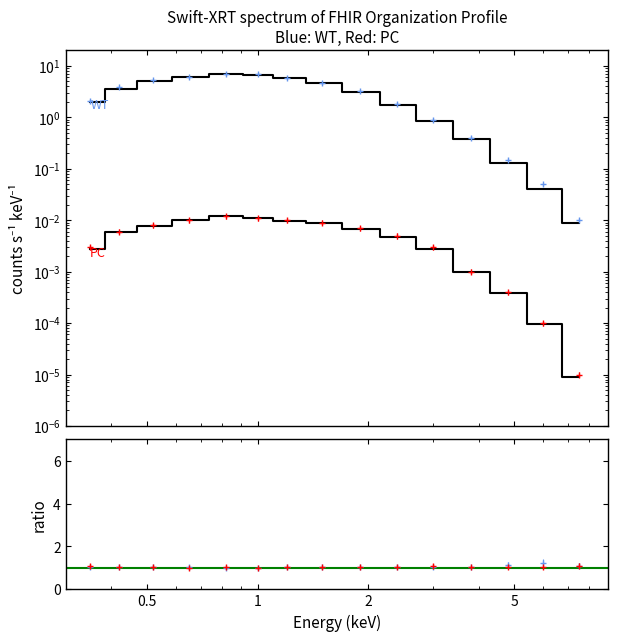

True or false: PC_counts and WT_counts intersect in this chart.

False